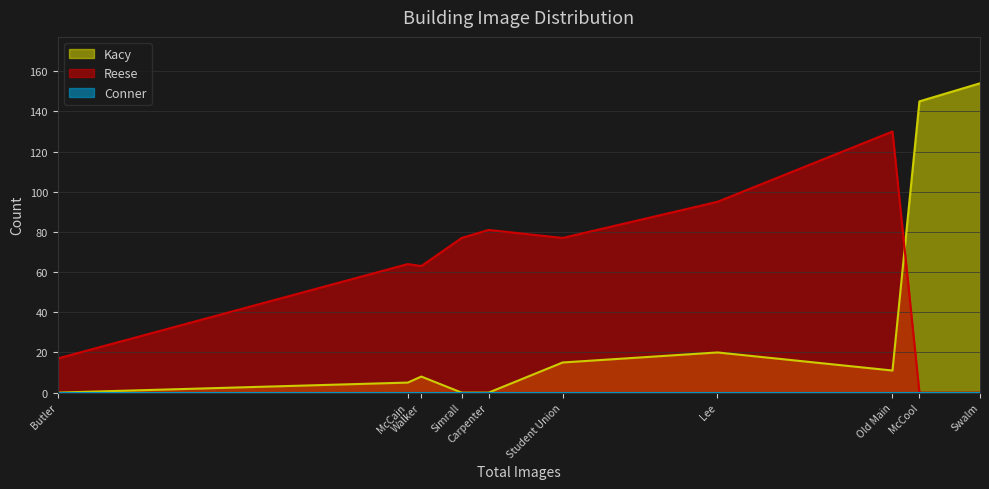

Which series has the largest range (max minus min)?

Kacy